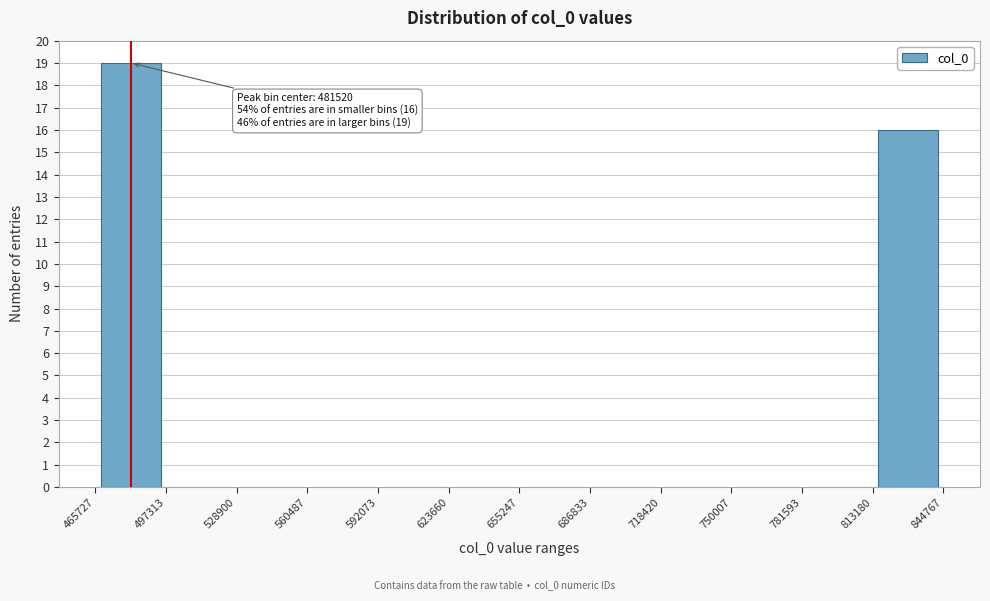

Which range on the x-axis has the tallest bar?

465727 to 497313